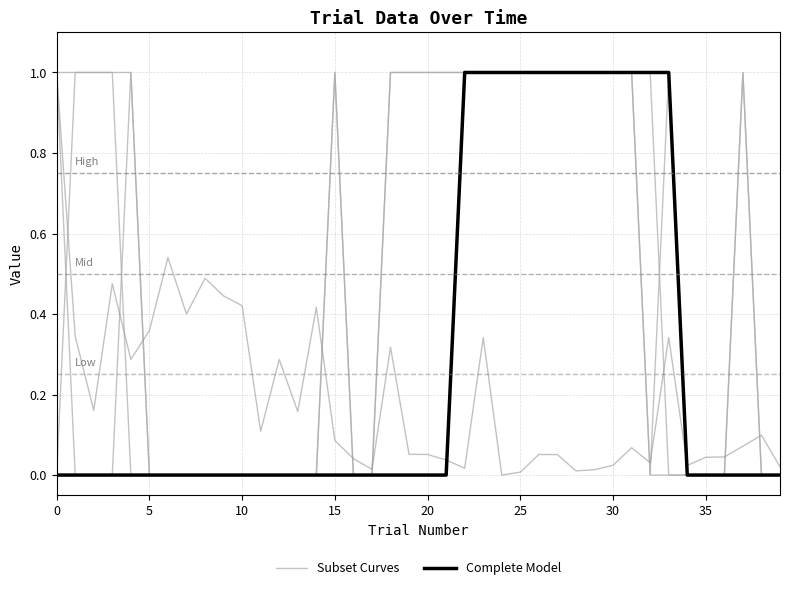

Which series changed the most between 11 and 25?

Subset Curves